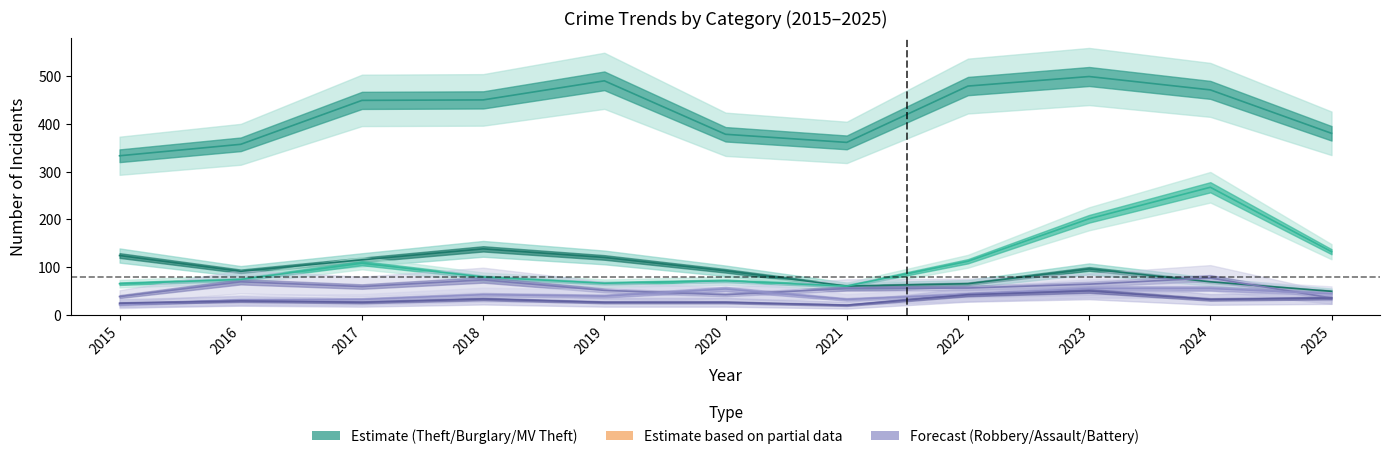

Reading left to right, extract all data points from this chart.

Theft: 333	357	449	450	490	378	361	479	499	471	380
Burglary: 124	91	115	138	120	92	60	65	96	69	49
Motor Vehicle Theft: 65	74	108	79	66	71	60	112	201	267	132
Robbery: 38	69	59	73	51	42	55	56	64	77	35
Aggravated Assault: 21	31	32	42	39	54	32	43	55	55	44
Aggravated Battery: 24	29	26	33	26	26	20	42	50	32	35